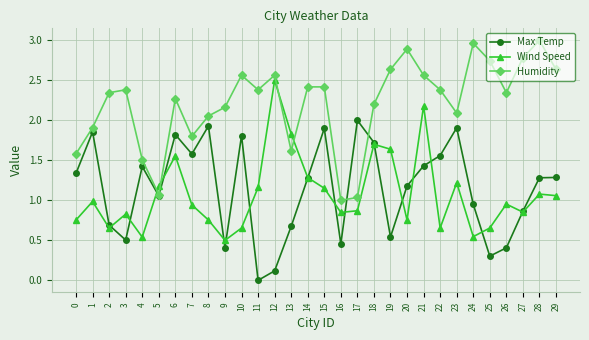

Is it true that Humidity equals 0.6 at 6?

False